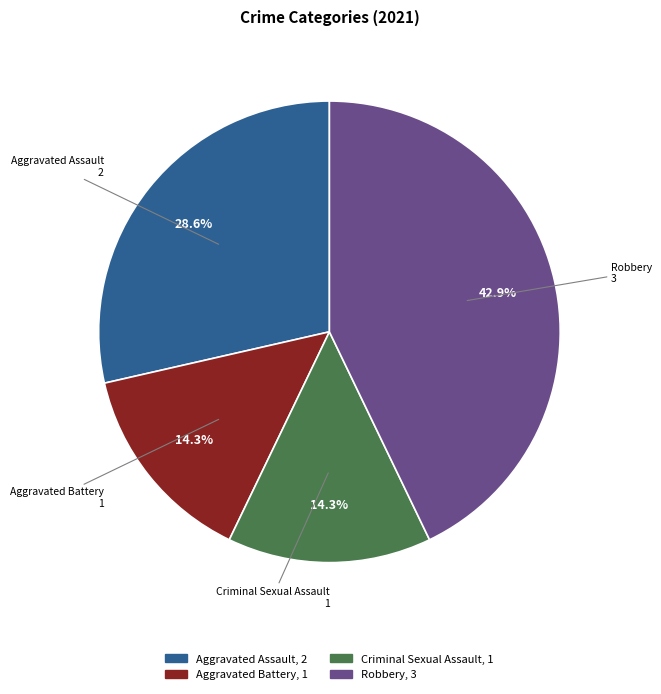

To the nearest percent, what is the difference between the Criminal Sexual Assault and Robbery slice percentages?

29%